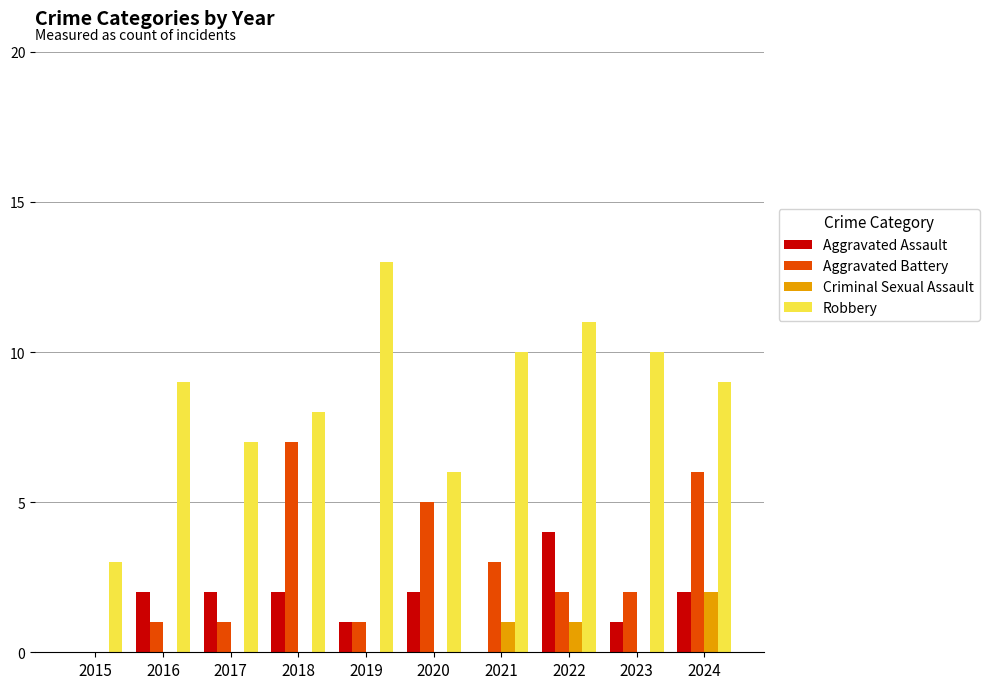

What value does the Aggravated Assault series have at 2022?

4